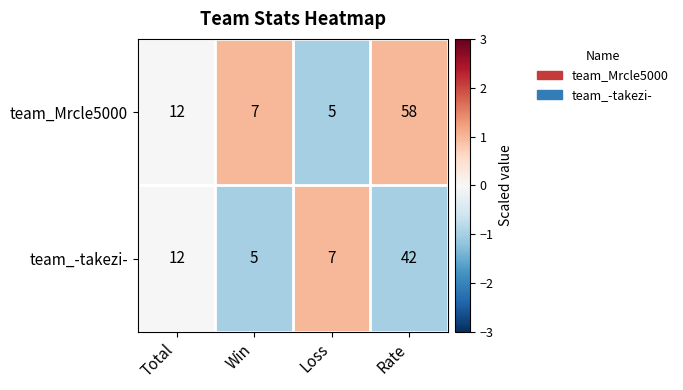

The team_-takezi- series shows 12 at Total. True or false?

True